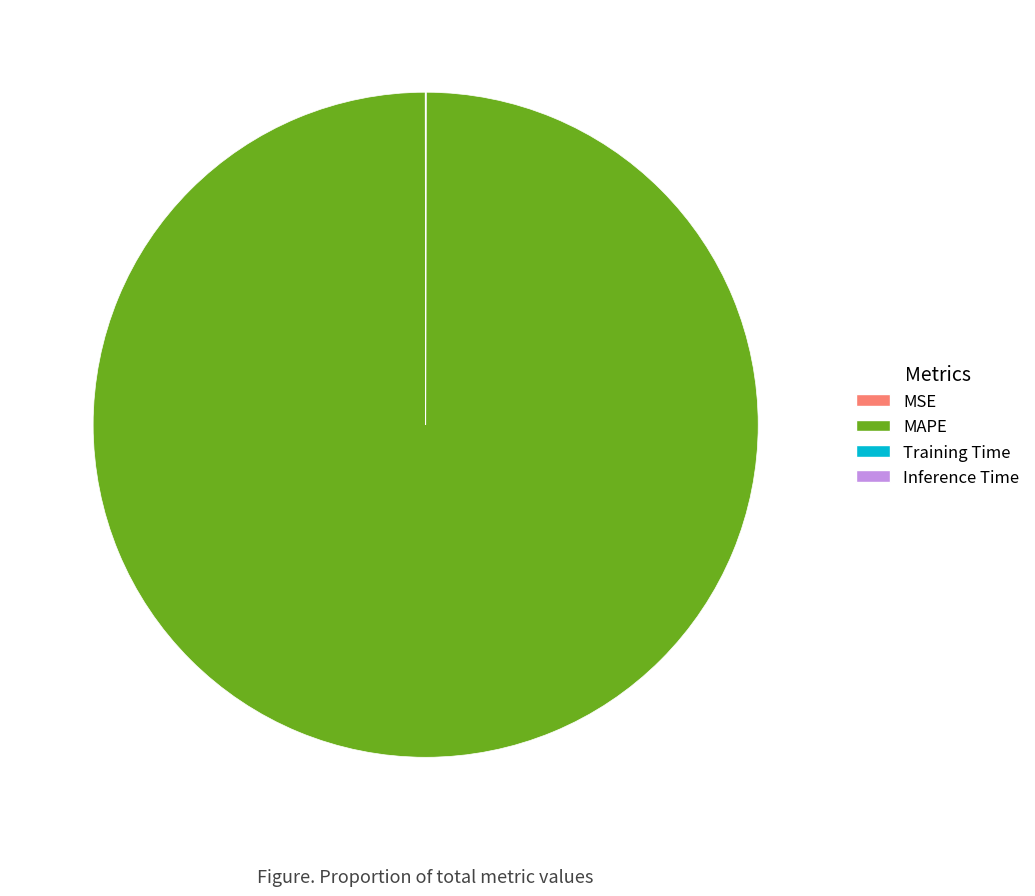

Is it true that MAPE is 100% of the pie?

True